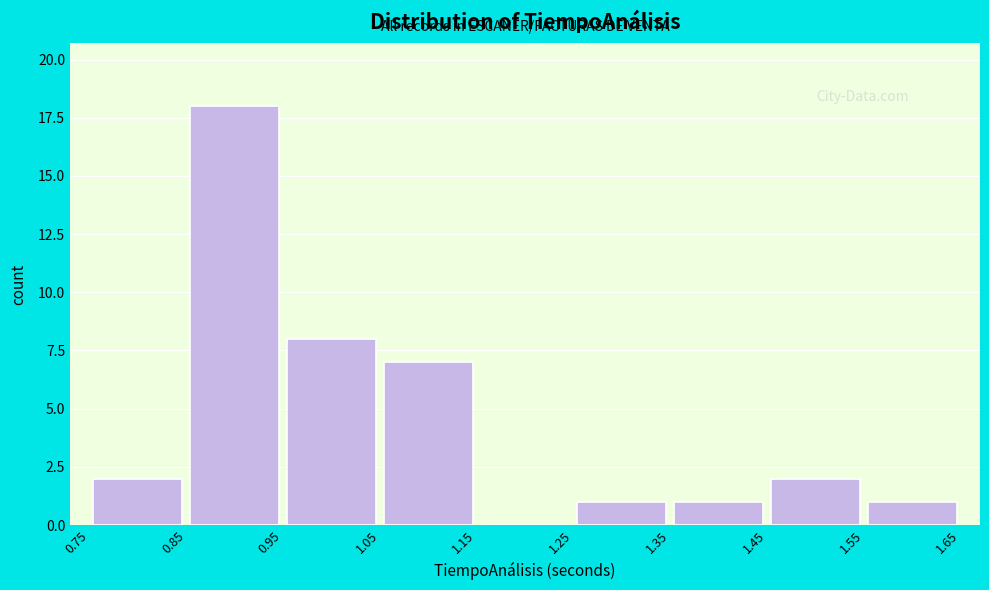

Reading left to right, list every bar in this chart as the range it spans on the x-axis followed by its height. The values are not printed on the chart, so give them approximately, as read against the axis.

0.75 to 0.85: 2
0.85 to 0.95: 18
0.95 to 1.05: 8
1.05 to 1.15: 7
1.15 to 1.25: 0
1.25 to 1.35: 1
1.35 to 1.45: 1
1.45 to 1.55: 2
1.55 to 1.65: 1